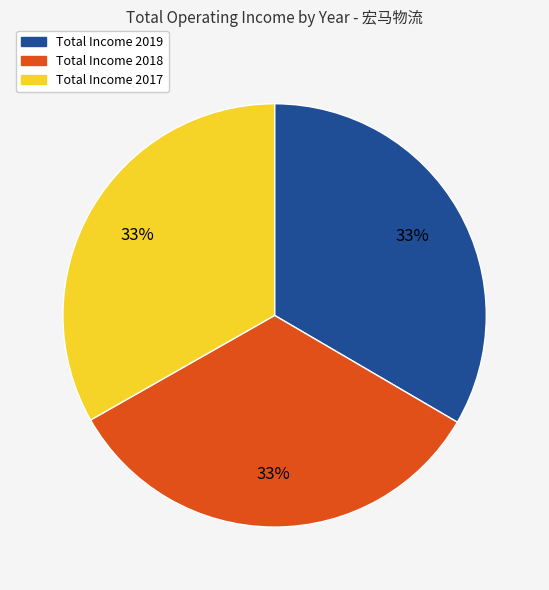

Is there any slice that represents more than half of the pie?

No